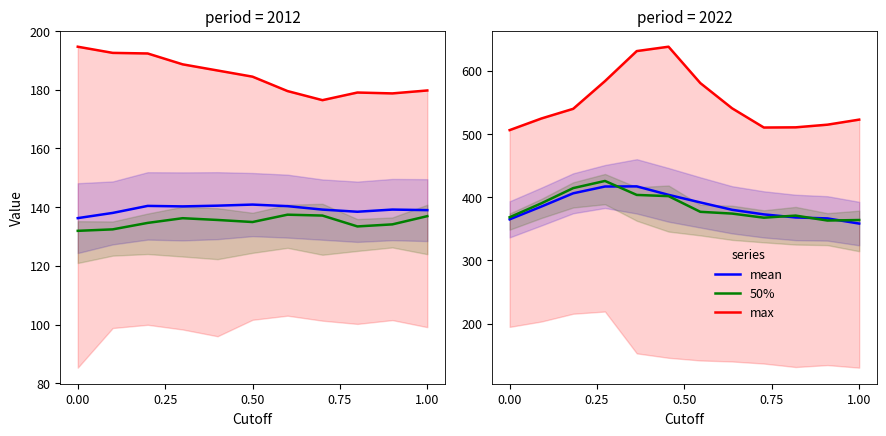

At 0.00, list the series in order from smallest to largest.

mean, 50%, max